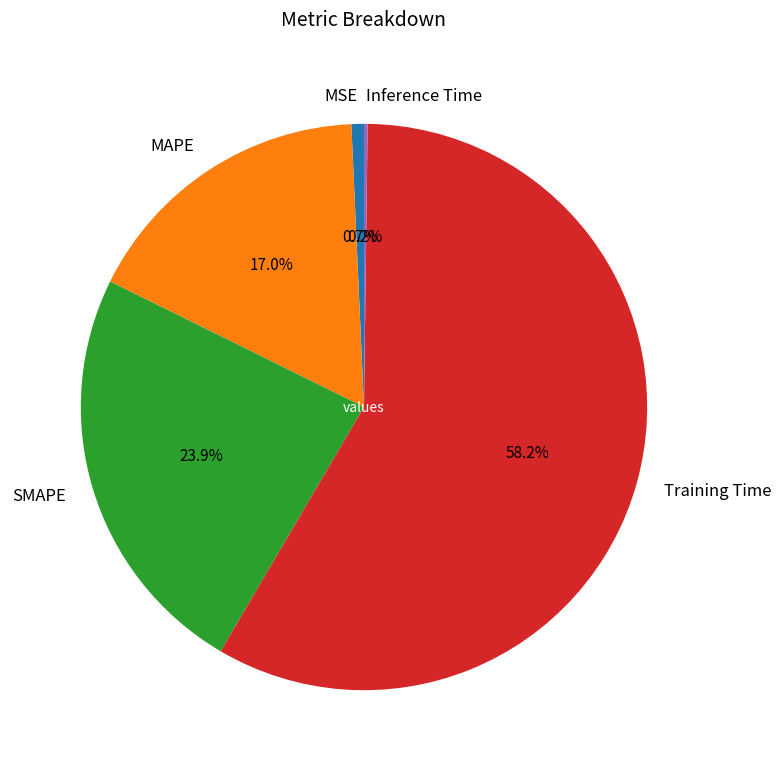

Does Training Time represent more than half of the total?

Yes